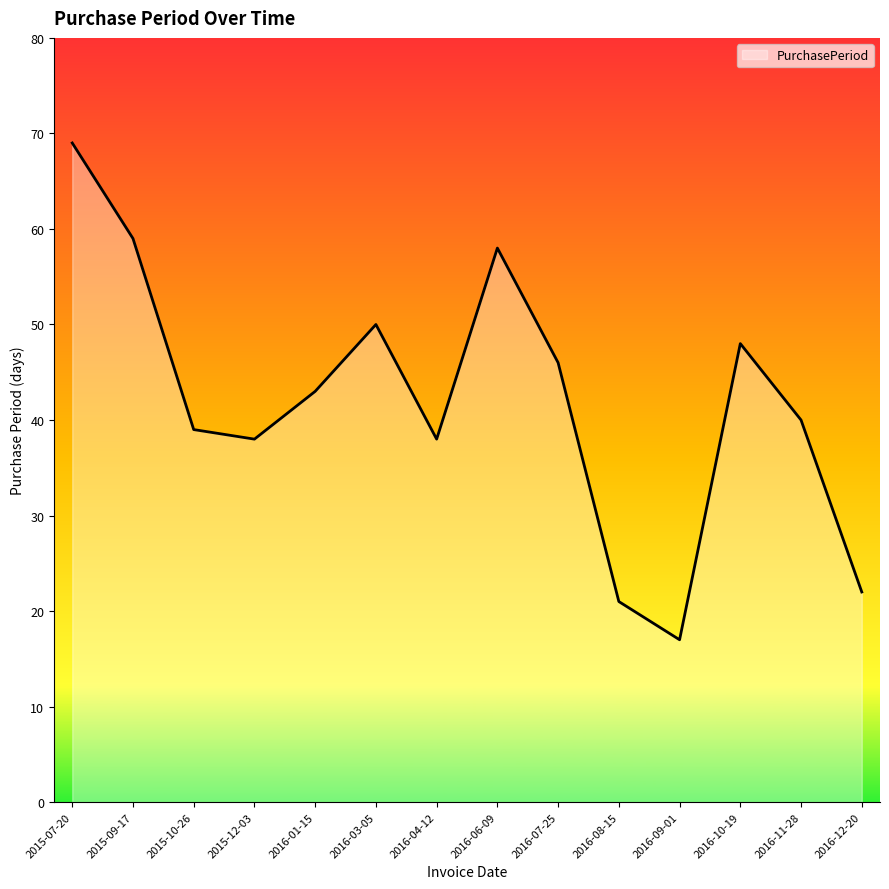

Reading left to right, transcribe all the data shown in this chart.

2015-07-20=69	2015-09-17=59	2015-10-26=39	2015-12-03=38	2016-01-15=43	2016-03-05=50	2016-04-12=38	2016-06-09=58	2016-07-25=46	2016-08-15=21	2016-09-01=17	2016-10-19=48	2016-11-28=40	2016-12-20=22